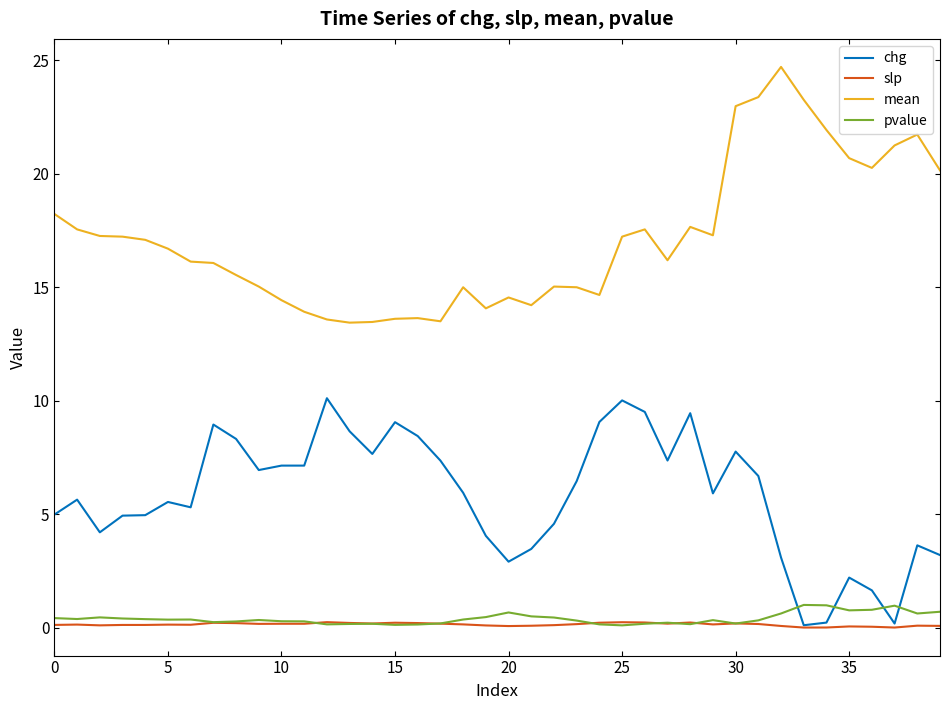

True or false: pvalue and mean intersect in this chart.

False